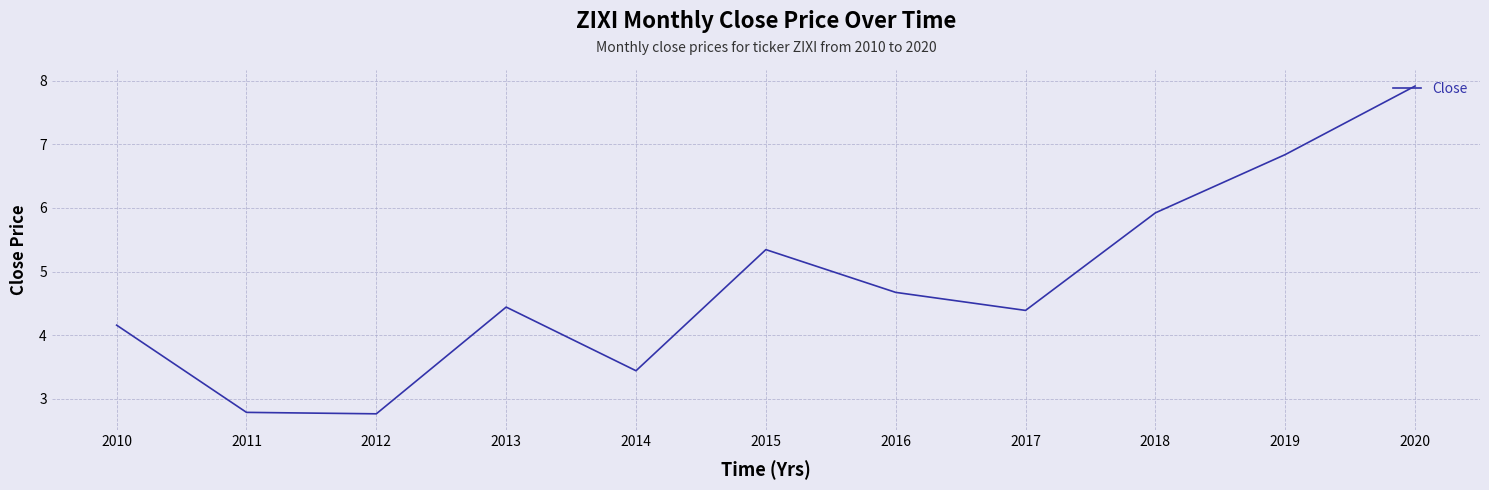

What is the ratio of the value at 2017 to the value at 2019?

0.6